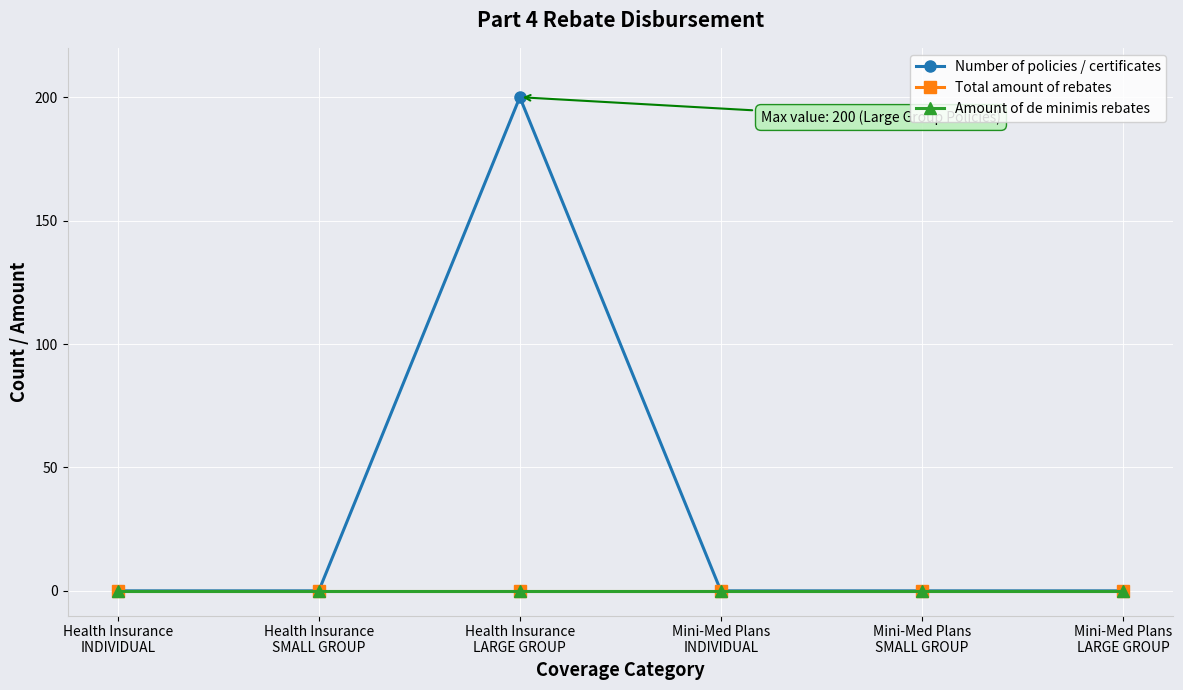

True or false: Total amount of rebates and Amount of de minimis rebates intersect in this chart.

False